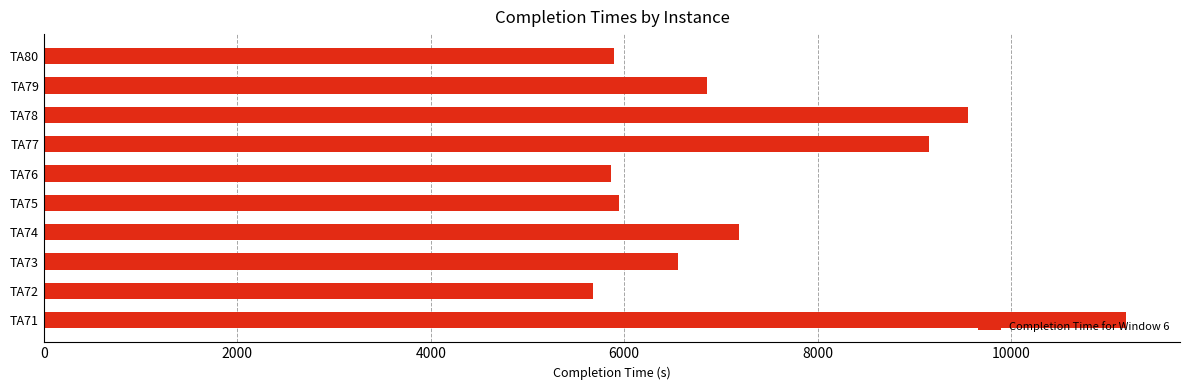

How many values are below 6859?

5